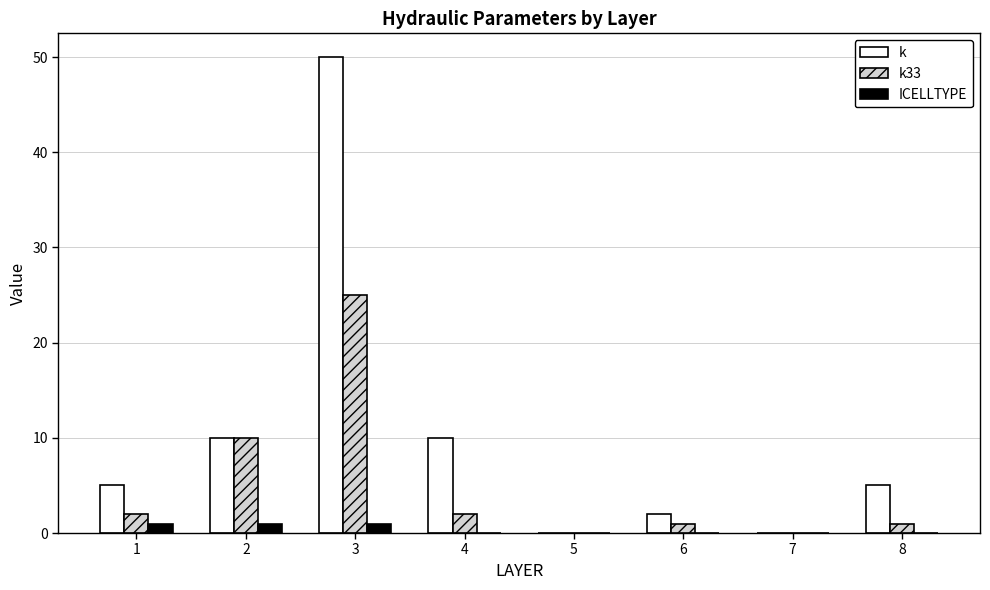

Which series has the largest total across all categories?

k